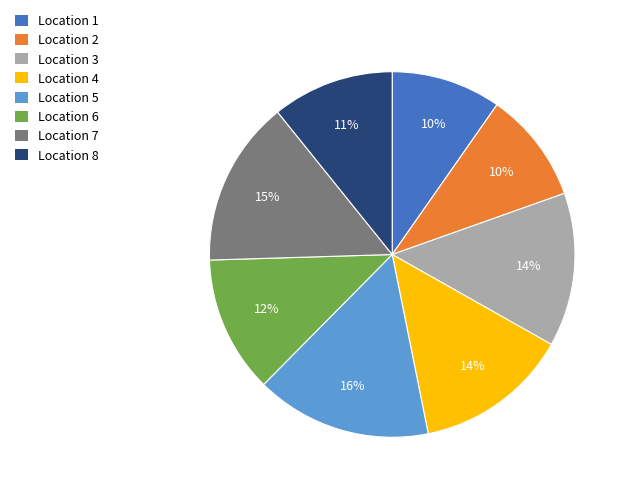

To the nearest percent, what portion does Location 8 represent?

11%